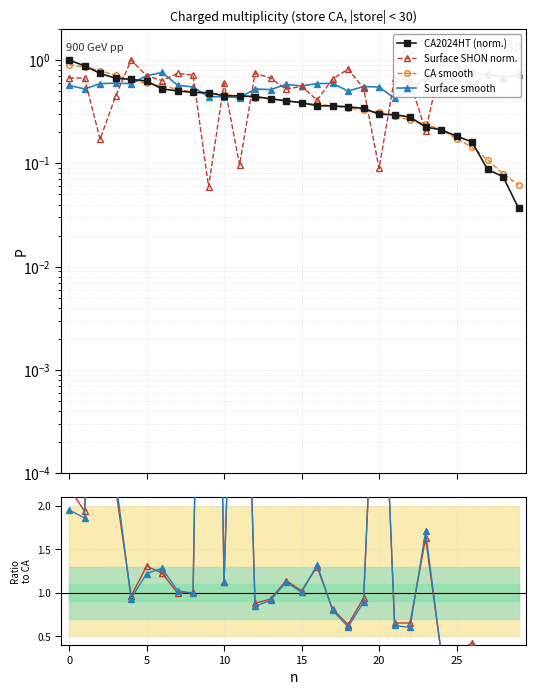

What is the label of the 16th point from the right?

14